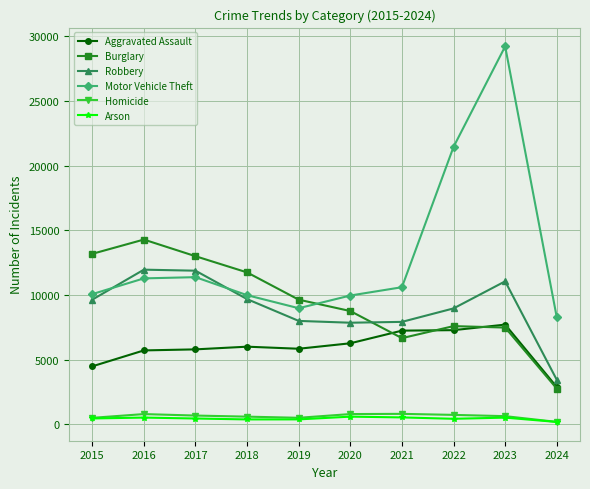

At which category is the sum across all series the highest?

2023